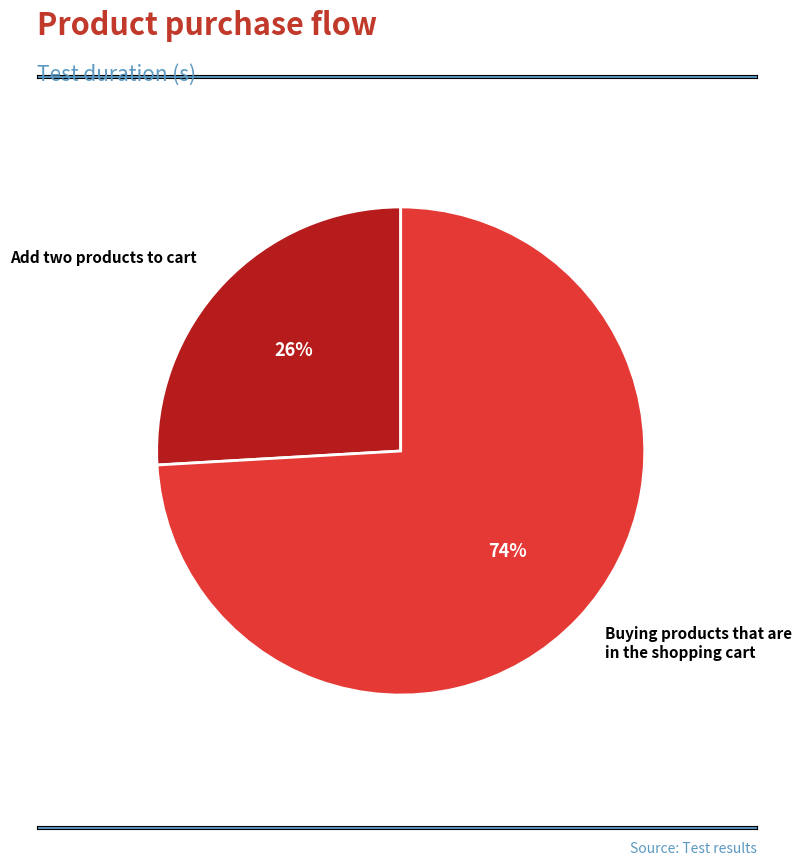

How many slices are in this pie chart?

2